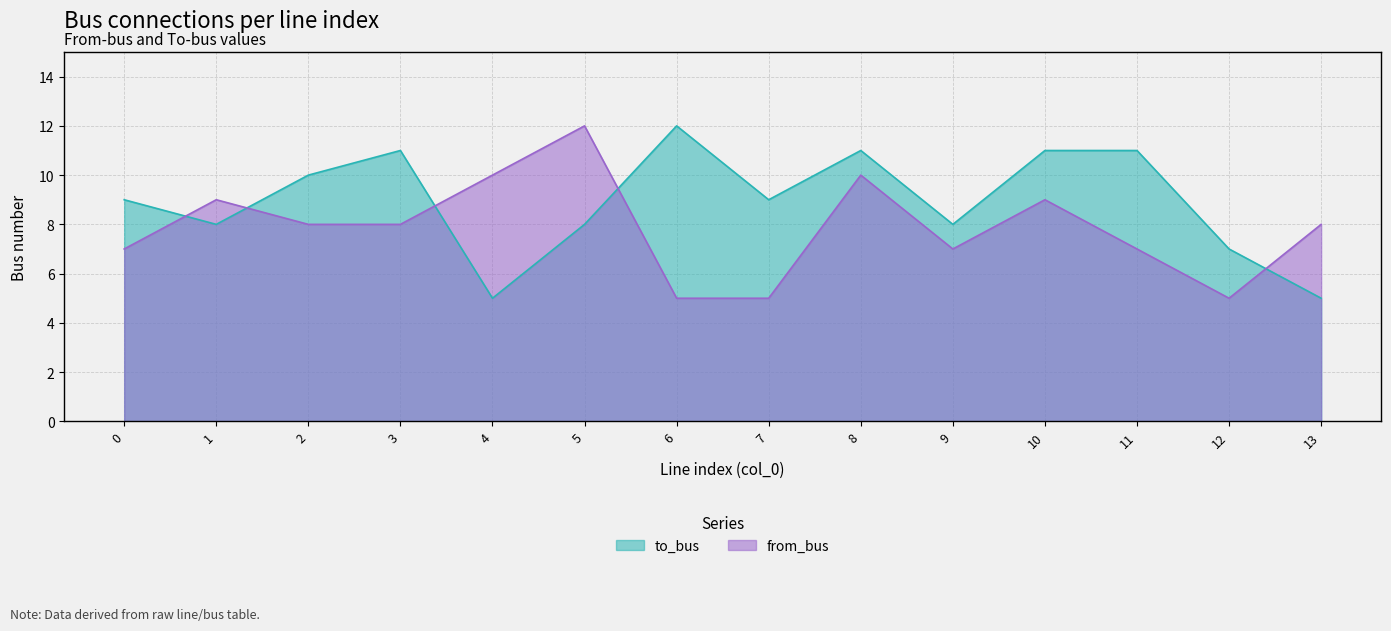

Count the number of data series in this chart.

2